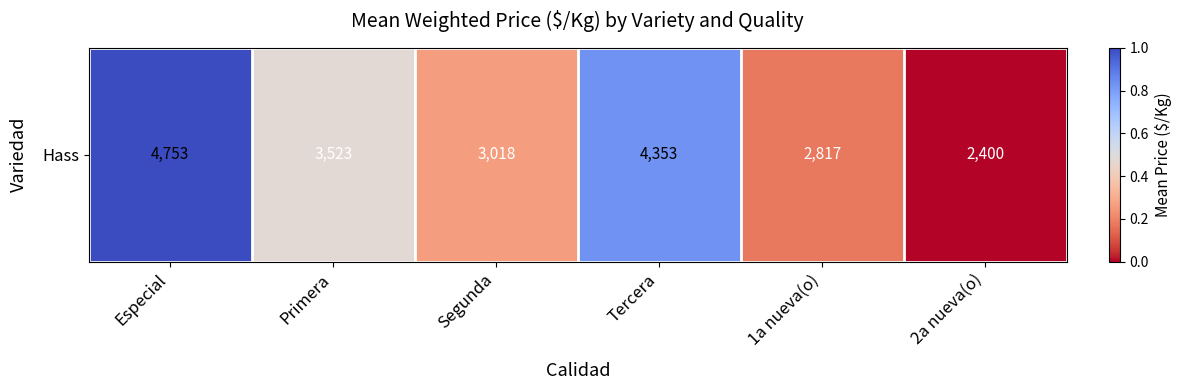

What is the change in value from Especial to Tercera?

-0.2